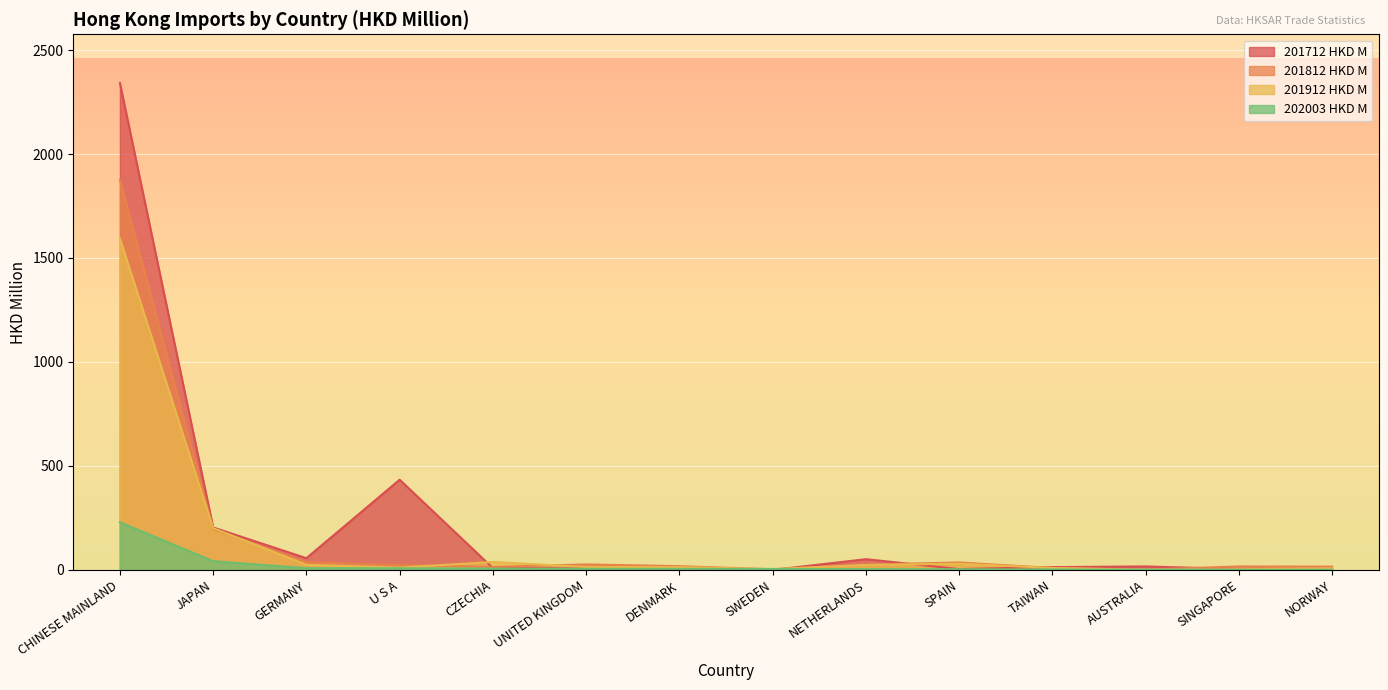

At which category does 201912 HKD M reach its first local peak?

CZECHIA